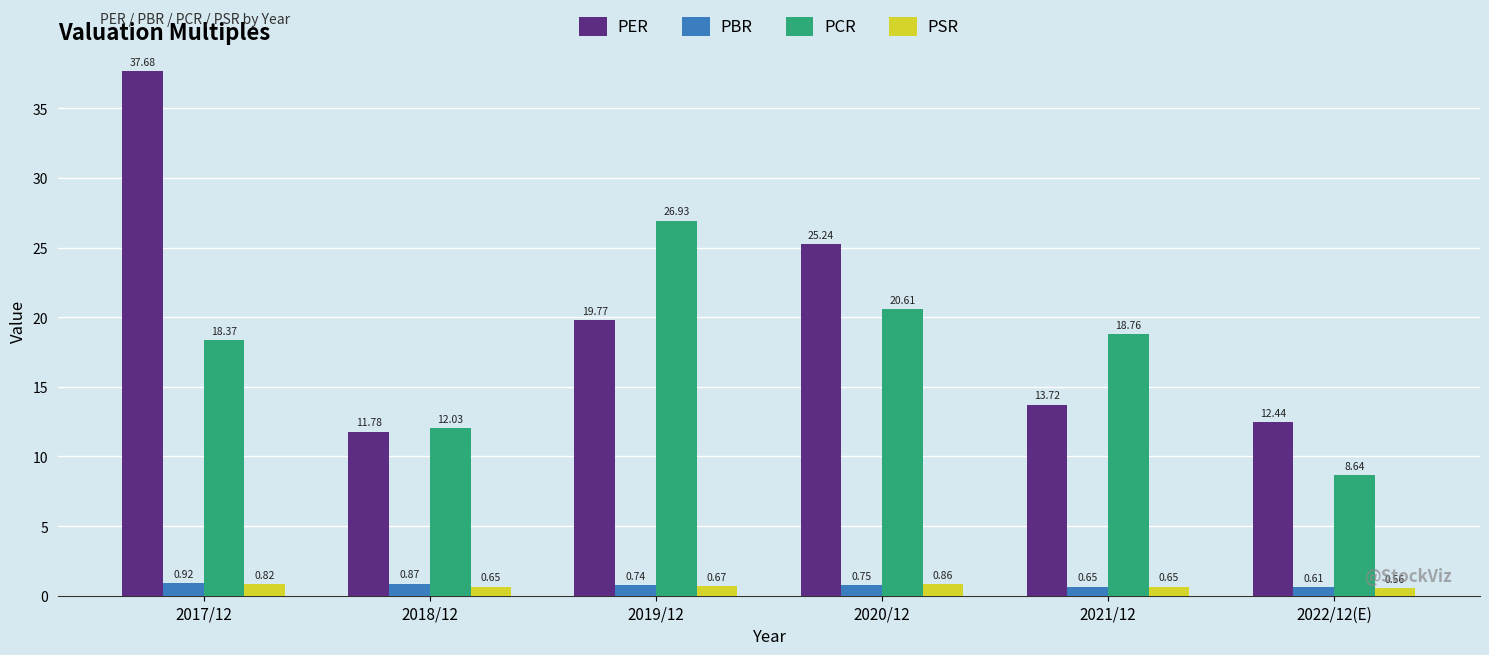

Which series has the largest total across all categories?

PER